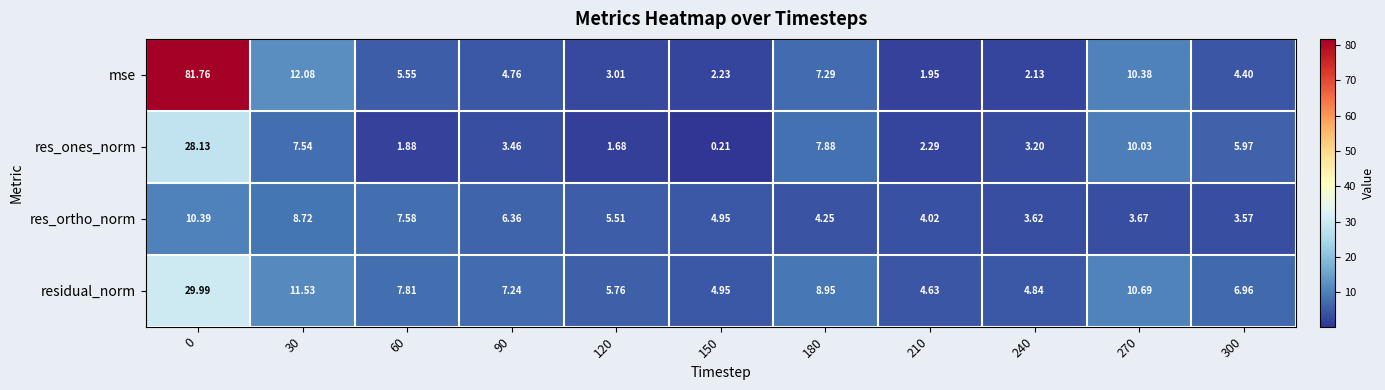

Is the value of mse at 270 greater than the value of res_ortho_norm at 60?

Yes